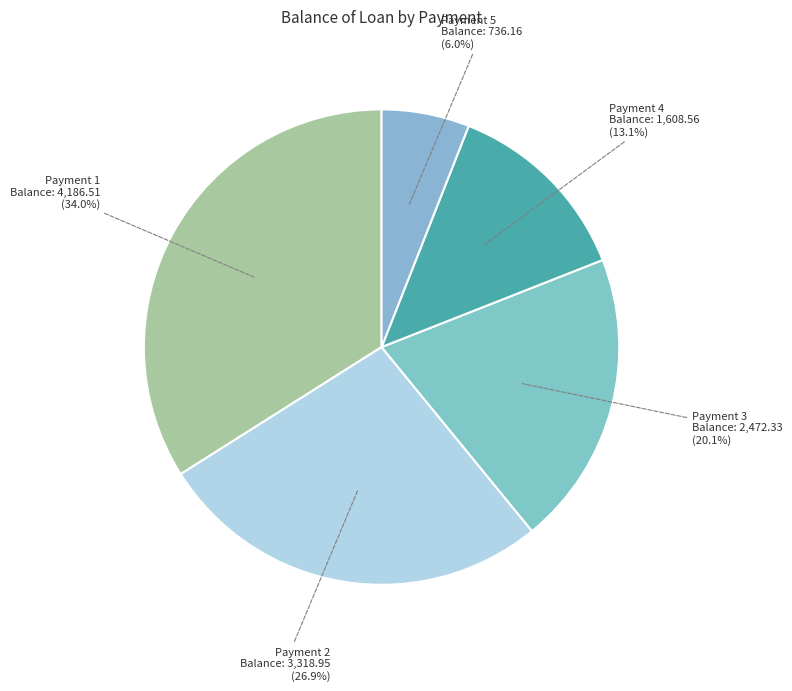

Which slice is the largest?

Payment 1